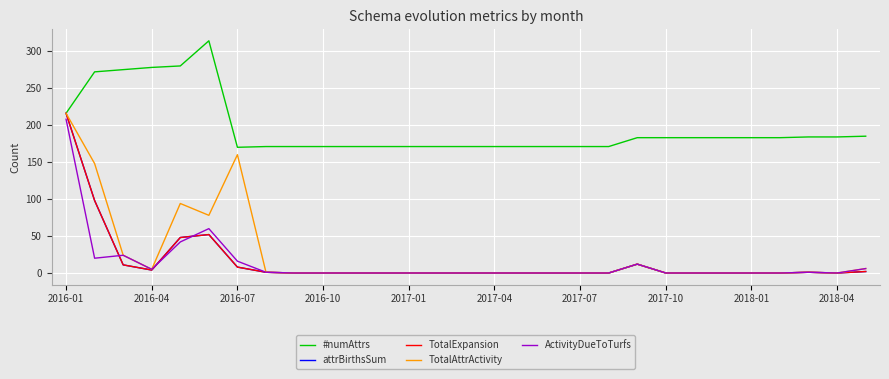

In attrBirthsSum, how many points are higher than both neighbors (excluding endpoints)?

3